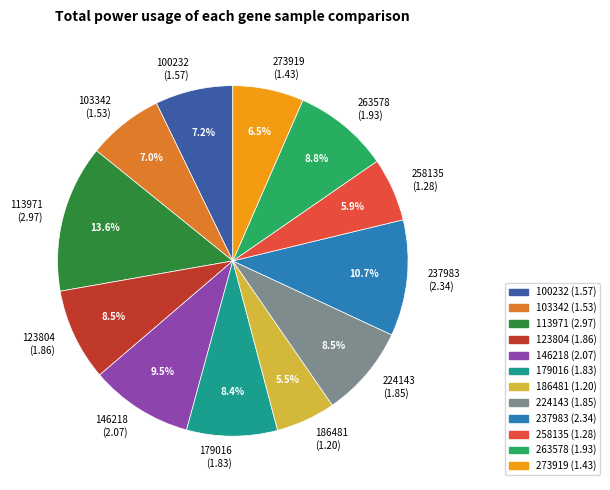

What is the largest slice in the pie chart?

113971